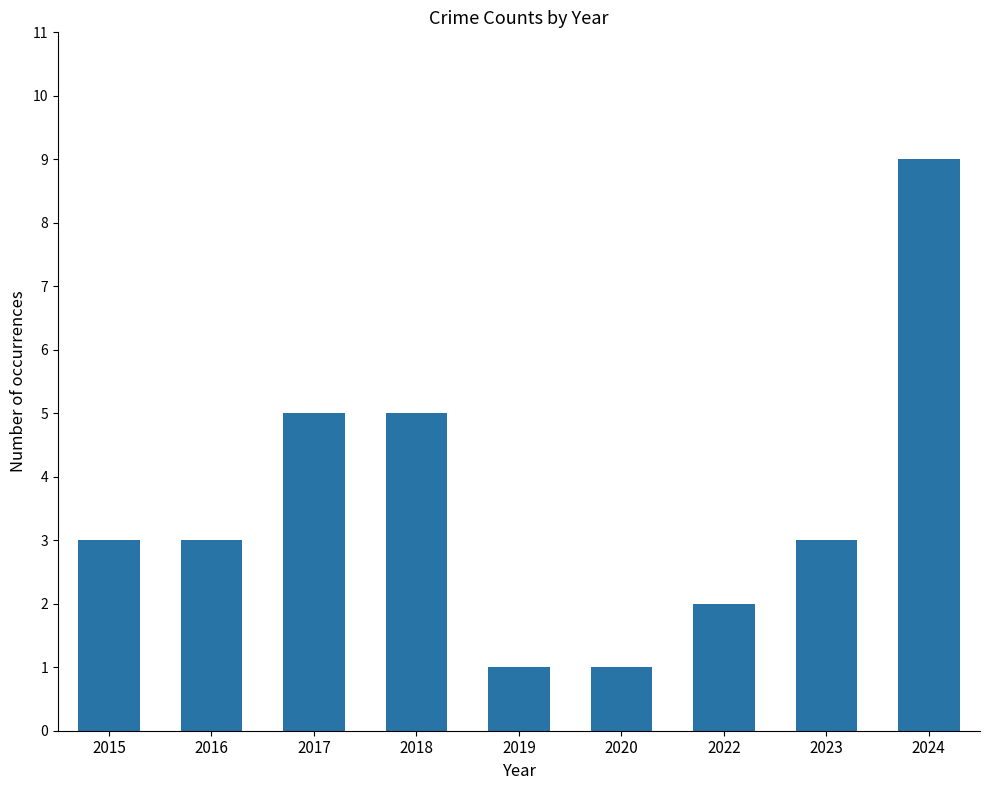

What is the difference between the maximum and minimum values?

8